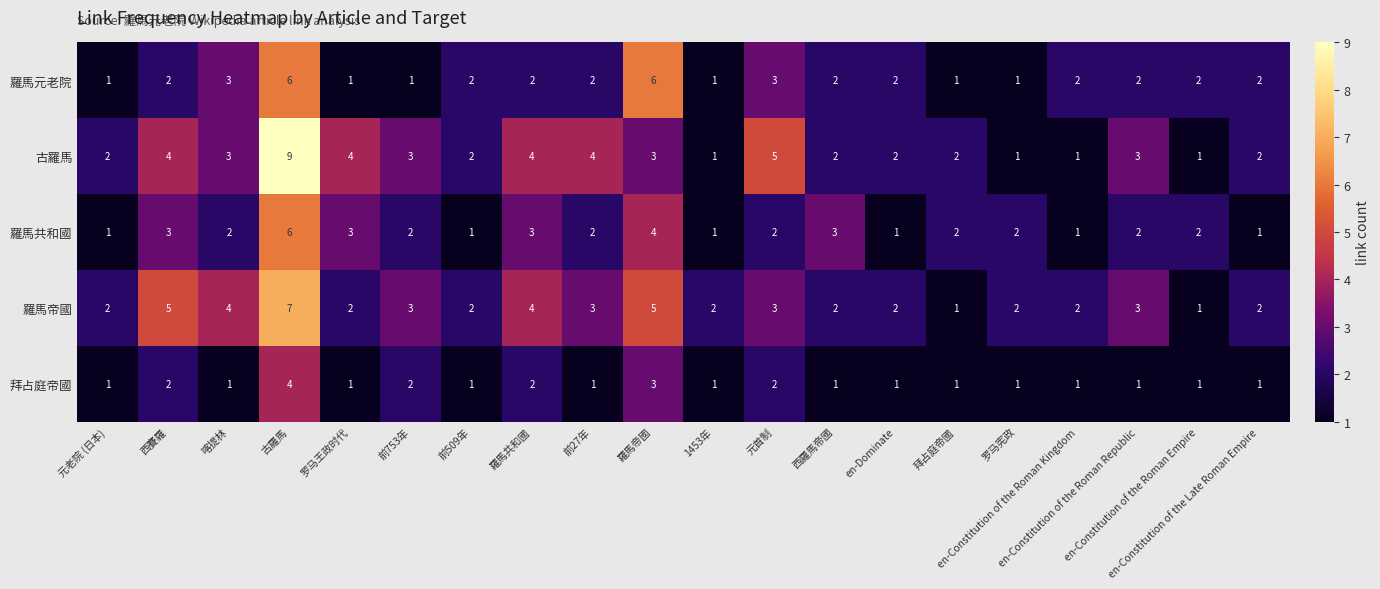

Which label corresponds to the smallest value in the chart?

元老院 (日本)